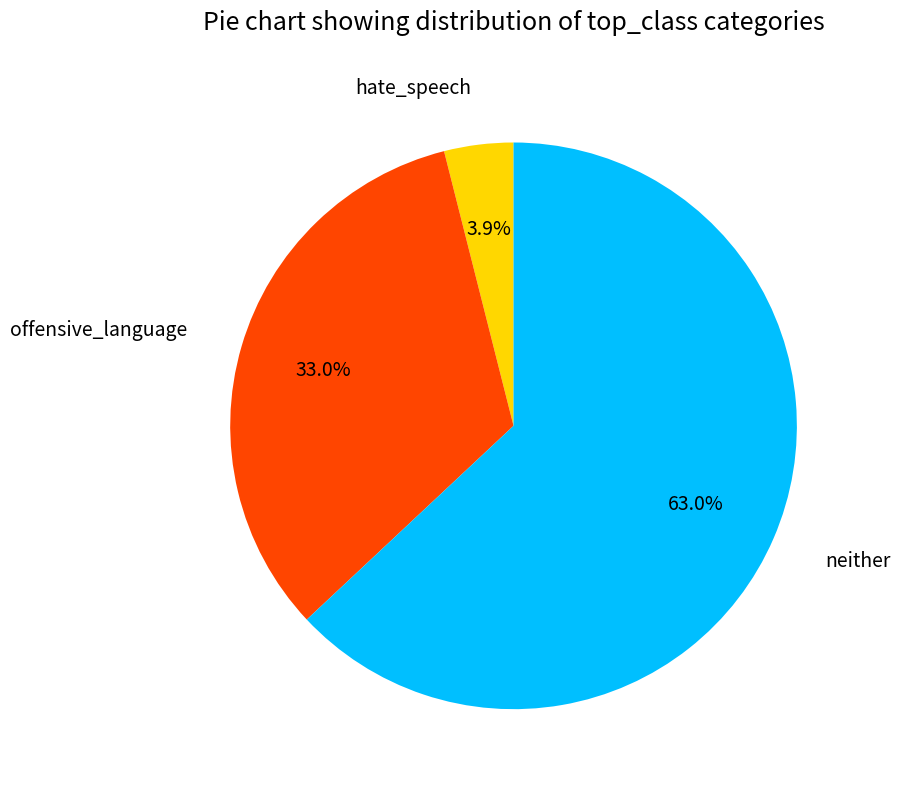

Does any single category account for the majority?

Yes